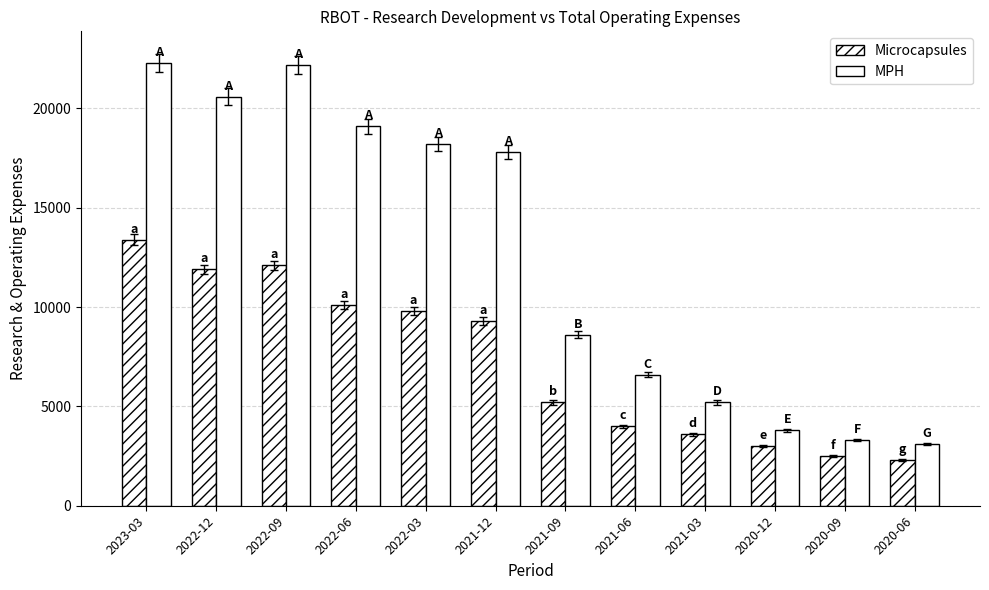

What is the label of the 8th bar from the left?

2021-06